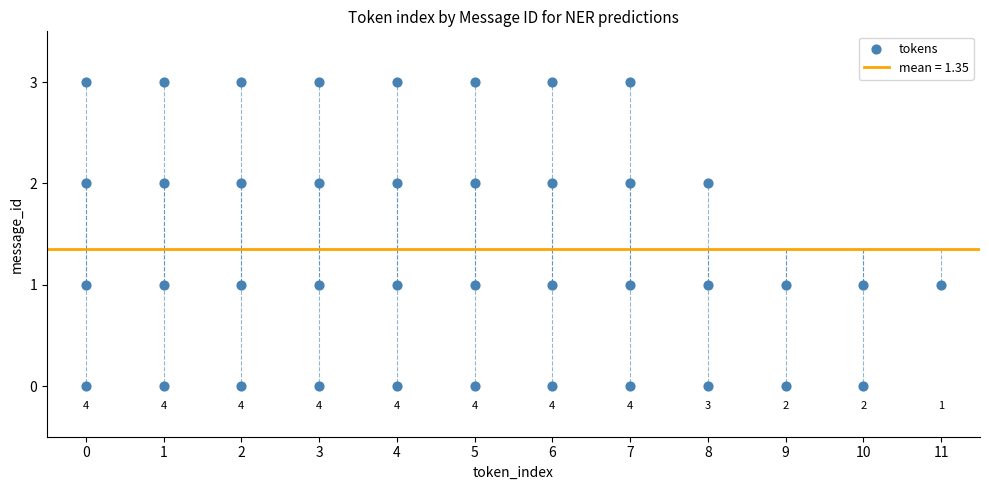

What is the range of X values (max minus min)?

11